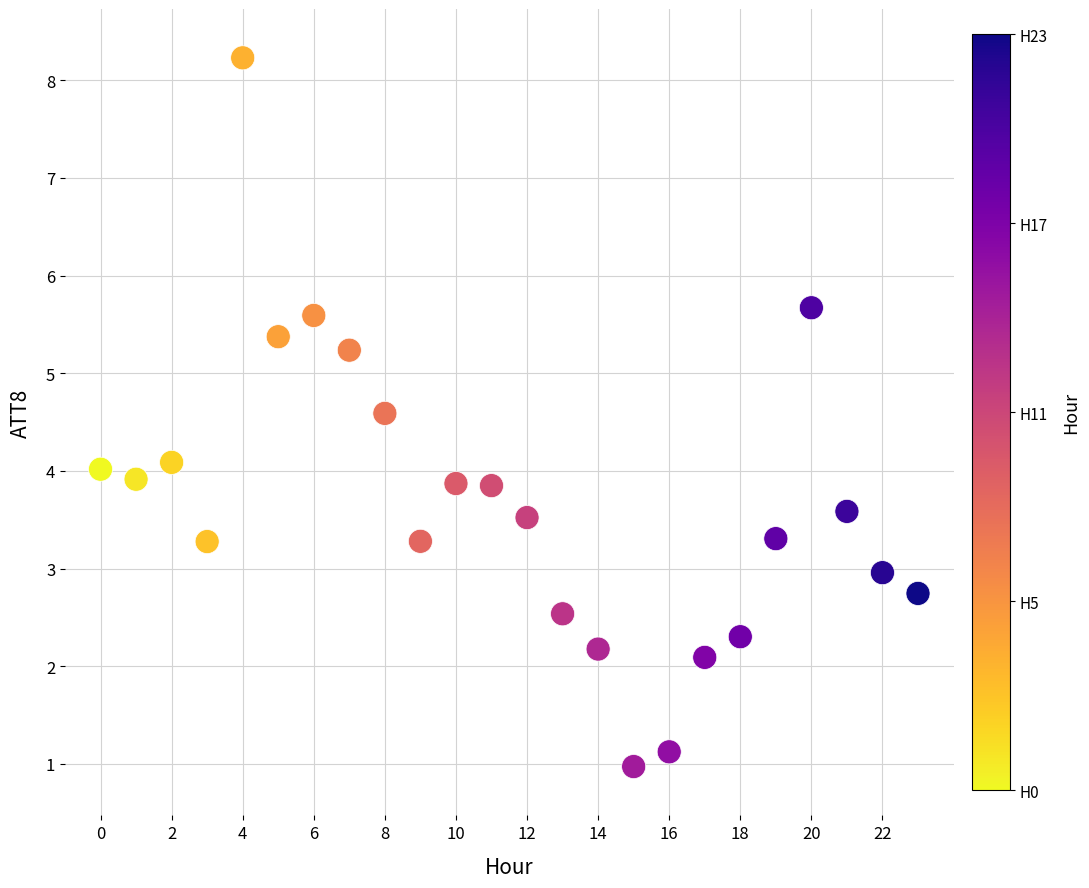

What is the range of Y values (max minus min)?

7.3